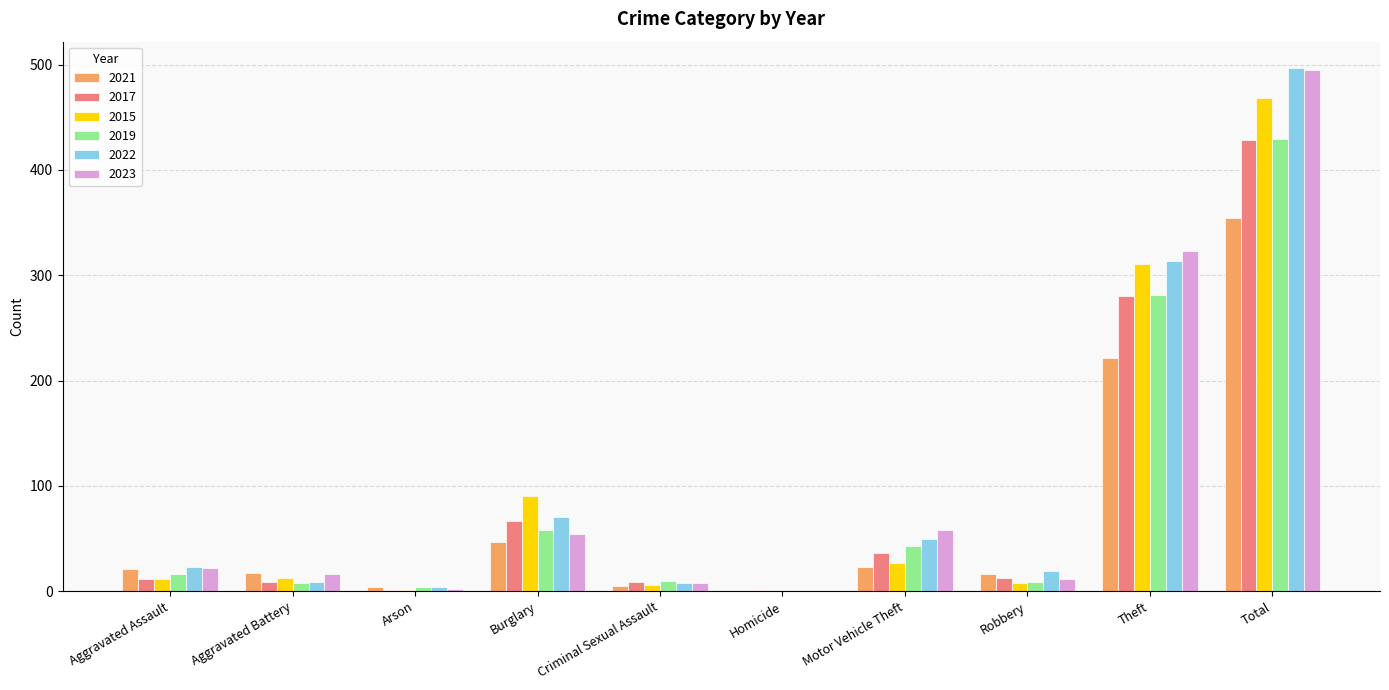

Is the value of 2015 at Total greater than the value of 2022 at Aggravated Battery?

Yes